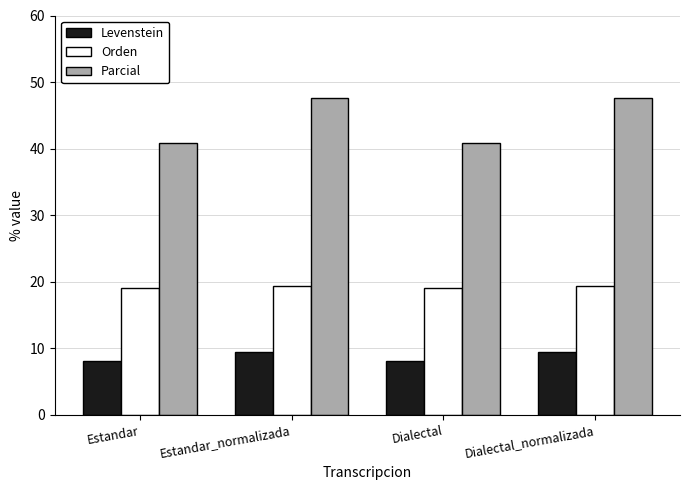

Which series has the largest range (max minus min)?

Parcial